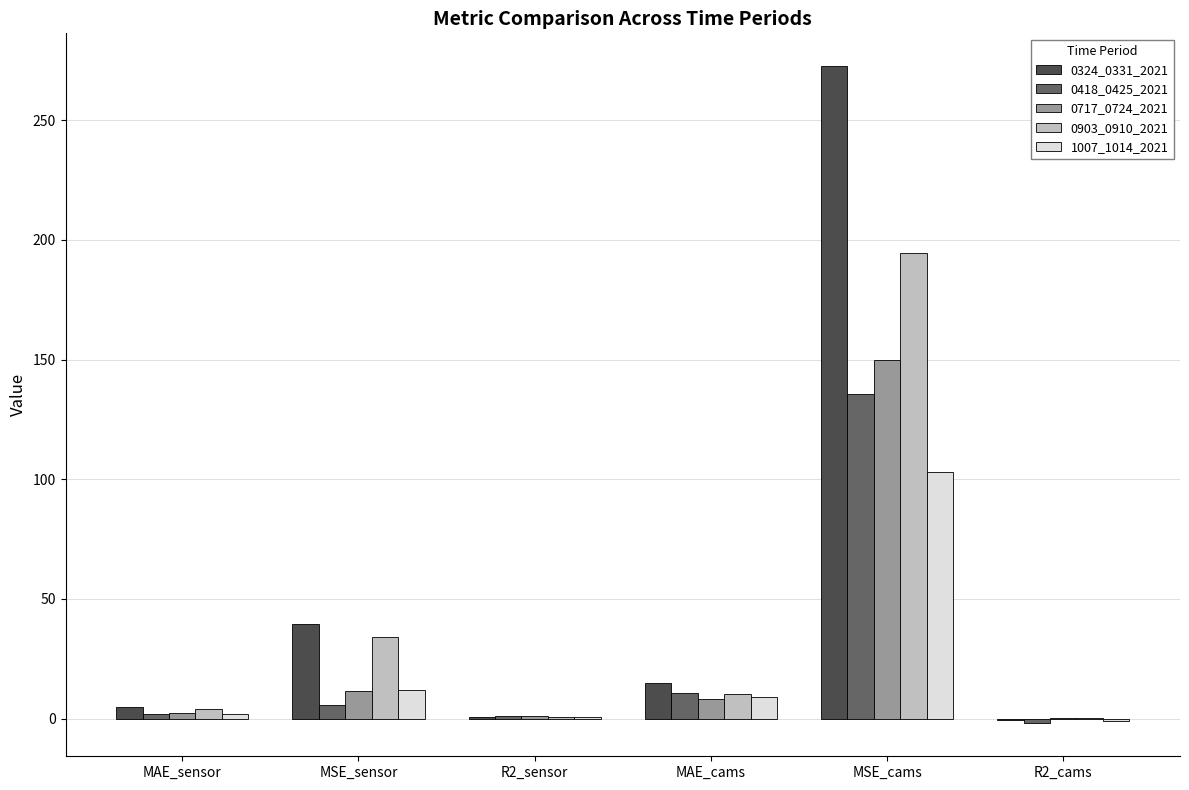

At which label does 0903_0910_2021 reach its peak?

MSE_cams